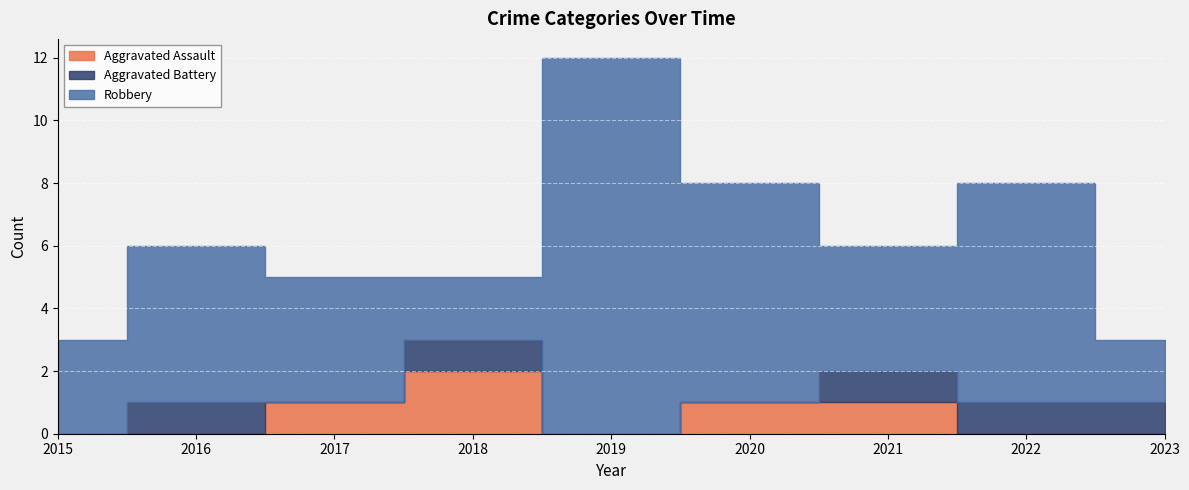

What is the average value of the Aggravated Assault series?

1